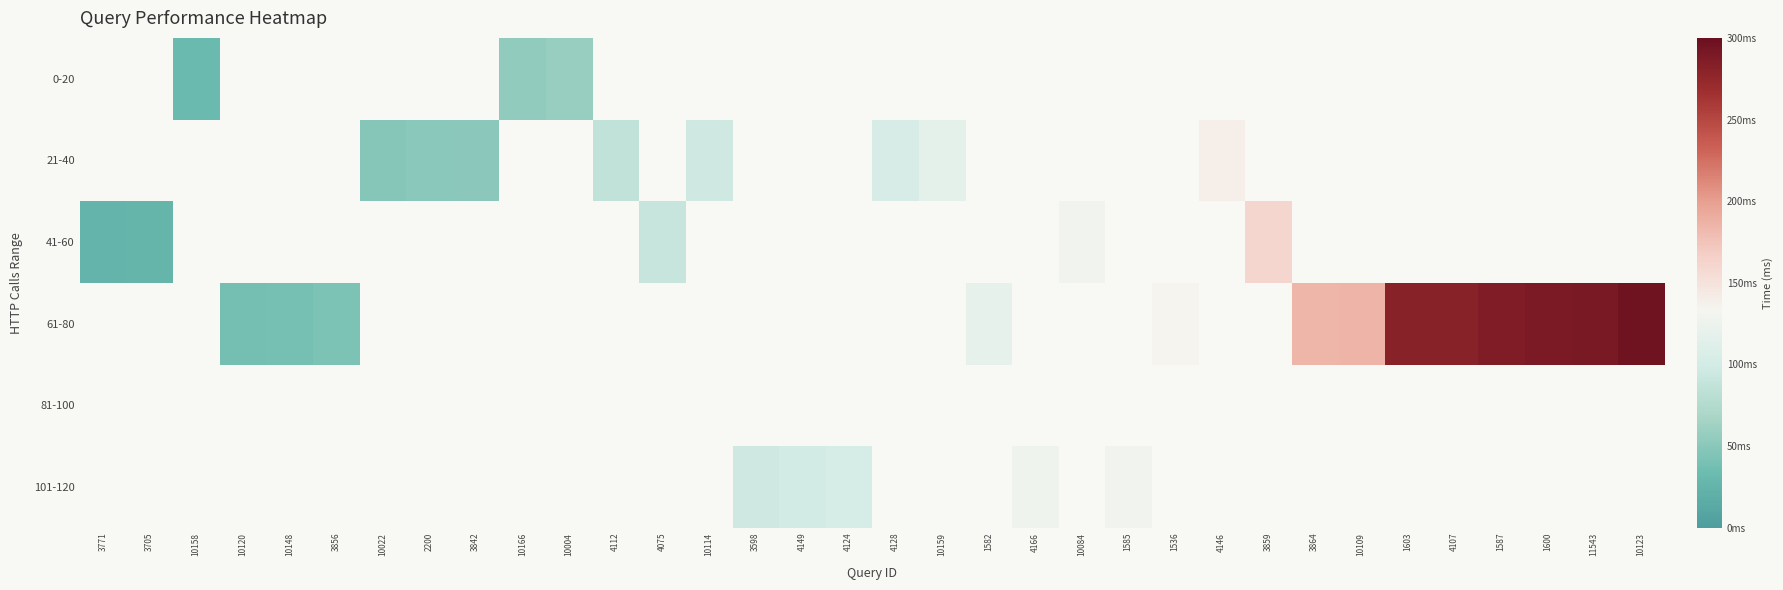

How many categories are shown in the chart?

34